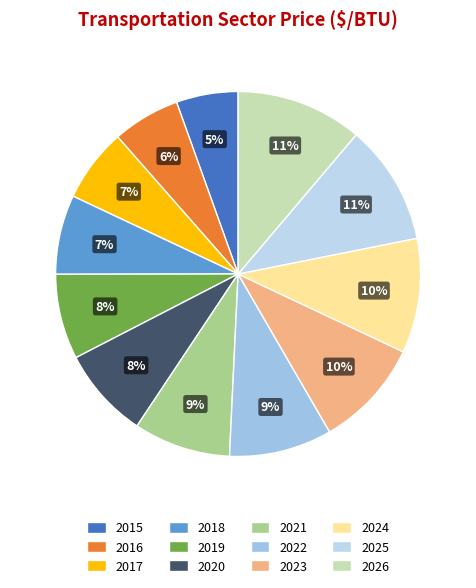

Is 2020 the majority of the pie?

No